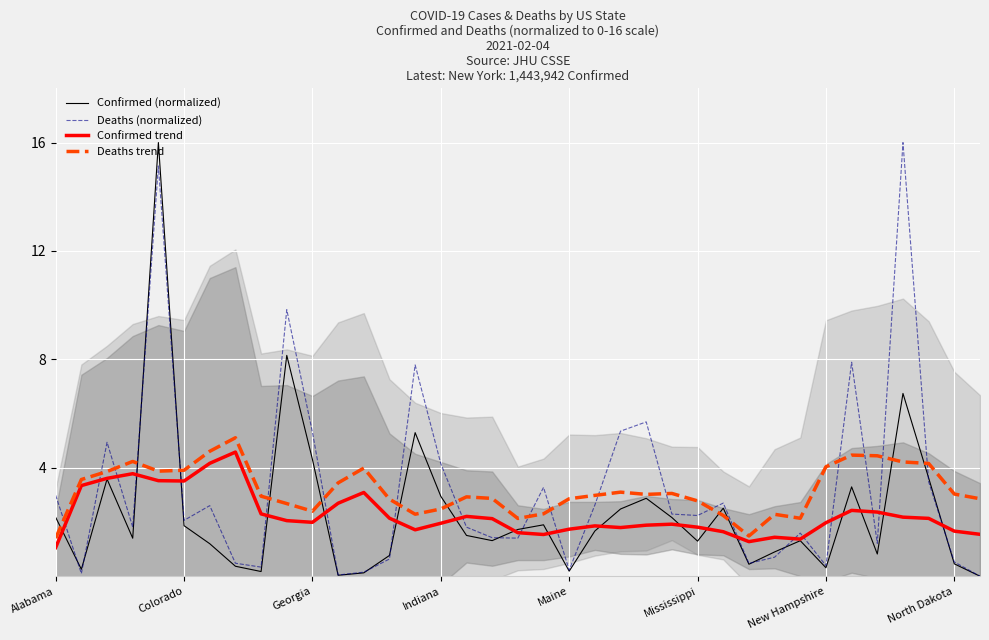

At which label is Confirmed (normalized) closest to 8?

9